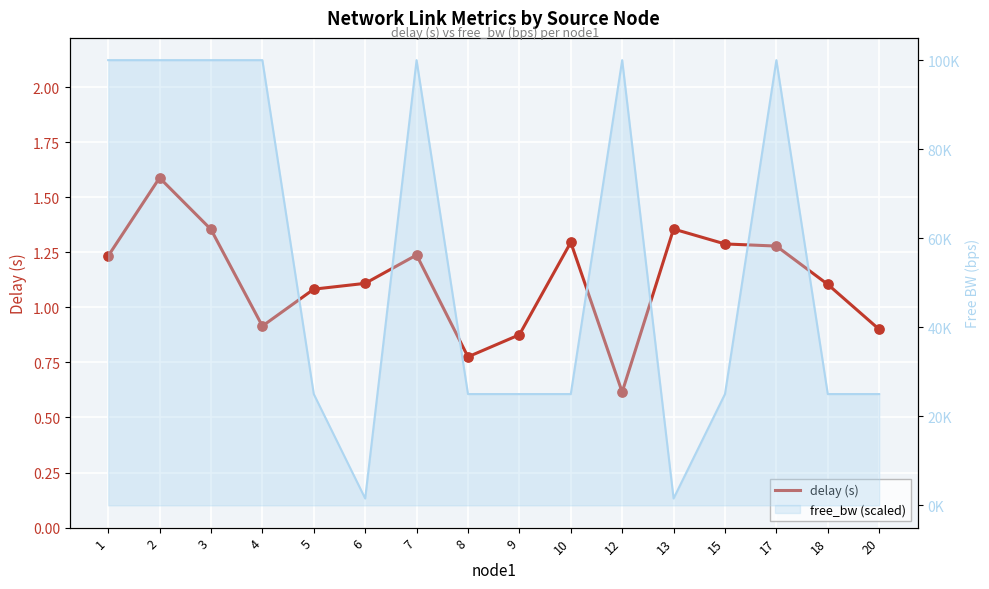

Which has a higher value, 9 or 12?

9